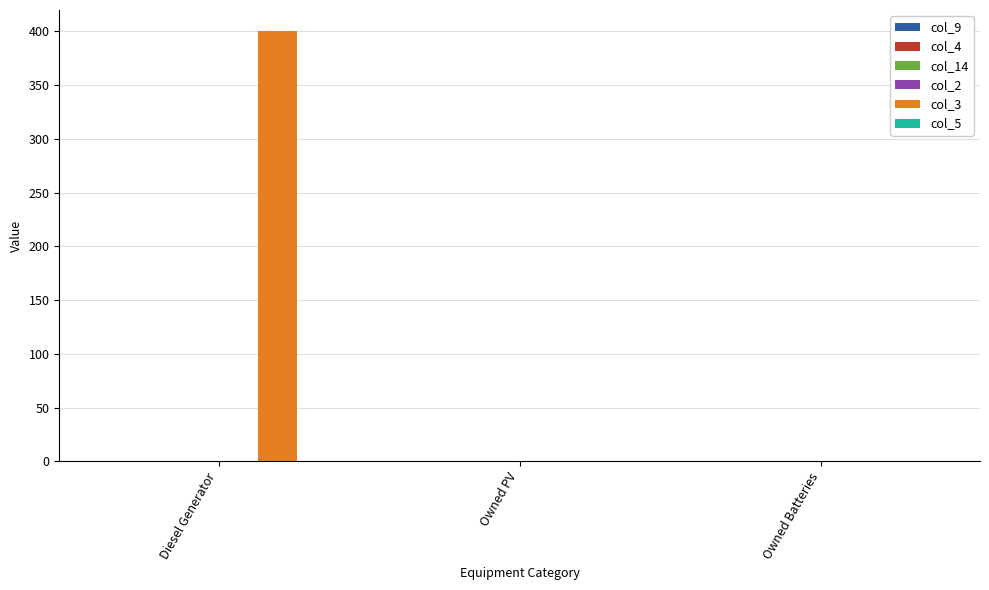

Reading left to right, what are all the values shown in this chart?

Diesel Generator=400	Owned PV=0	Owned Batteries=0